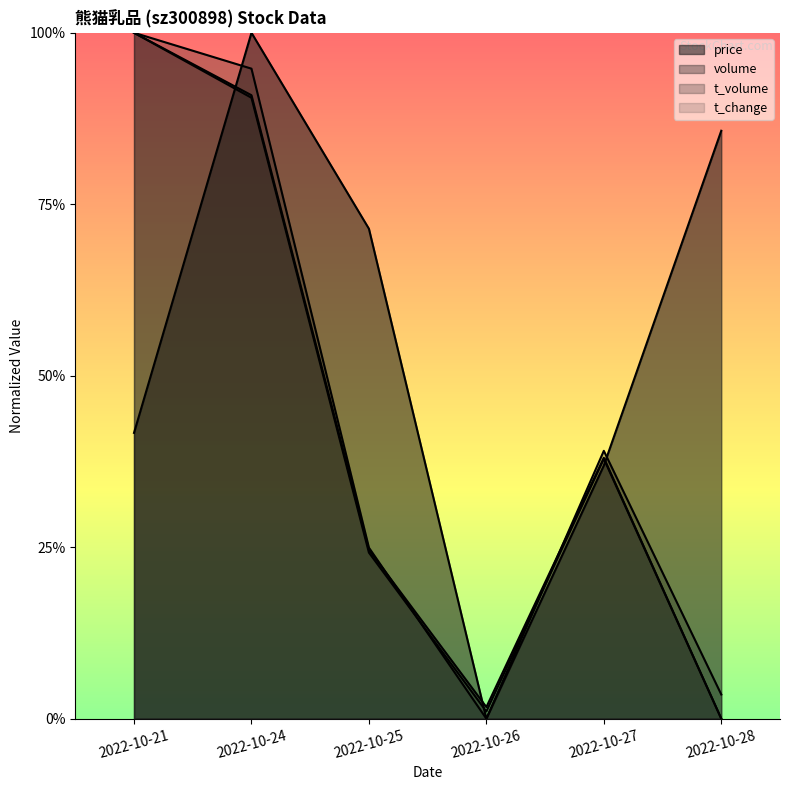

List the labels in order of t_volume value, smallest first.

2022-10-26, 2022-10-28, 2022-10-25, 2022-10-27, 2022-10-24, 2022-10-21